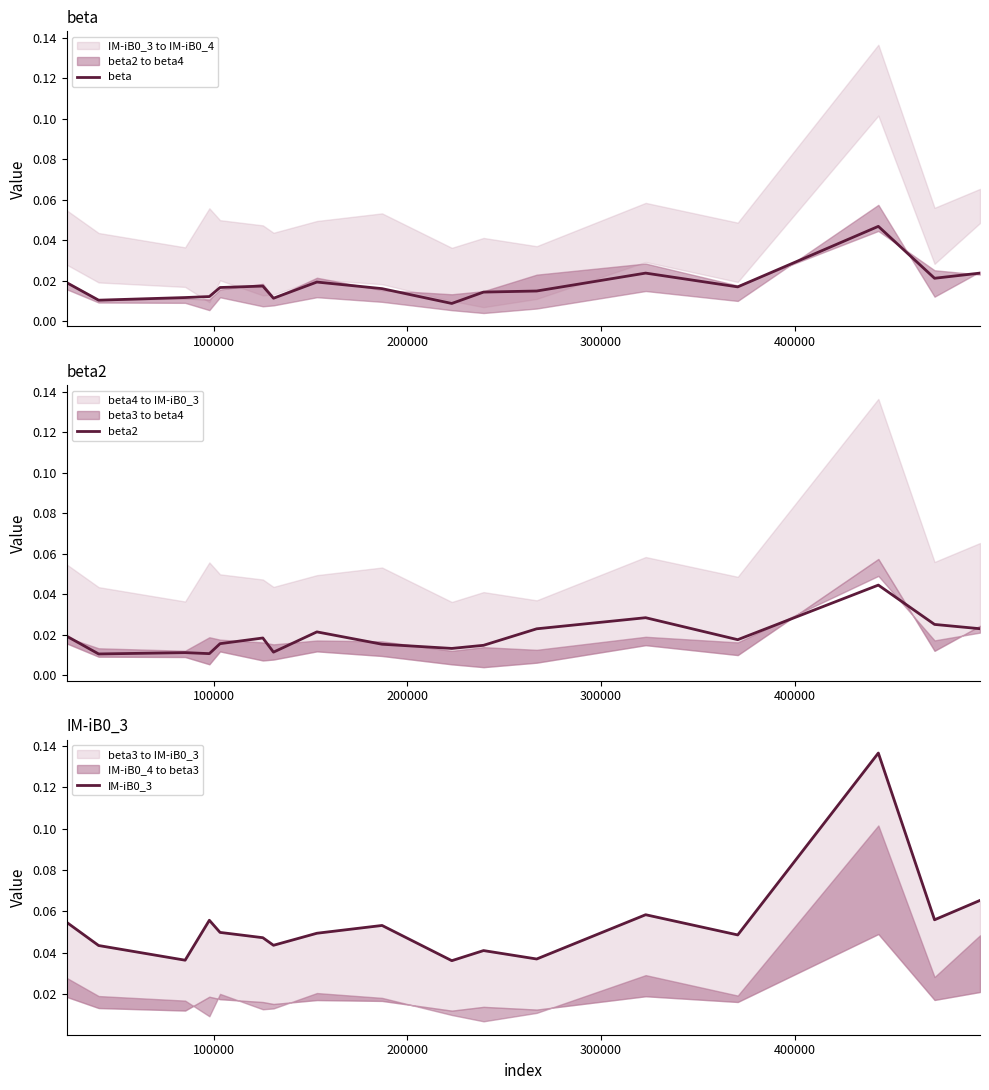

At which label does beta2 reach its minimum?

100000